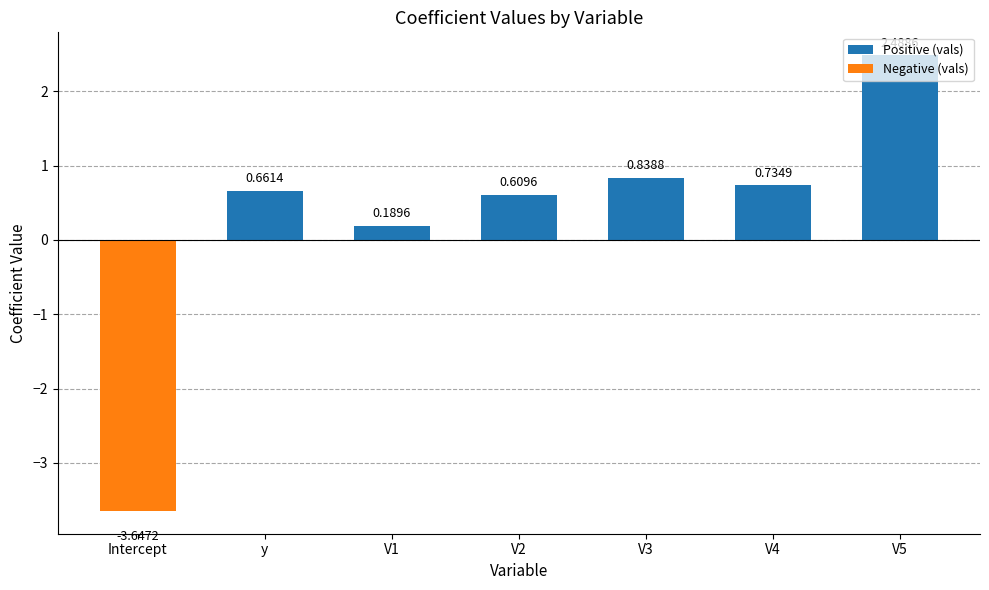

How many positive values are there?

6